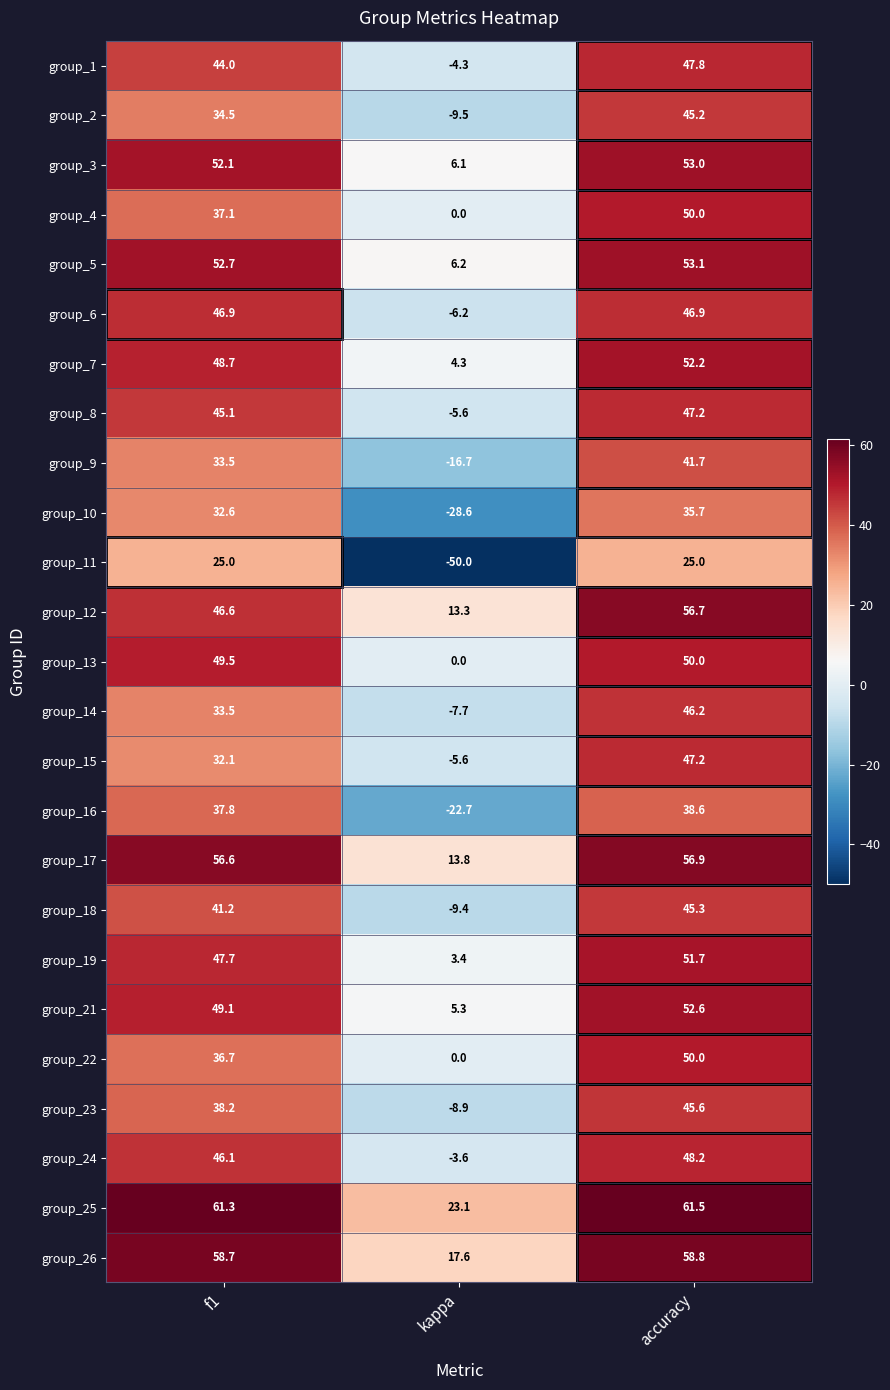

Between f1 and accuracy, which series saw the biggest shift?

group_15